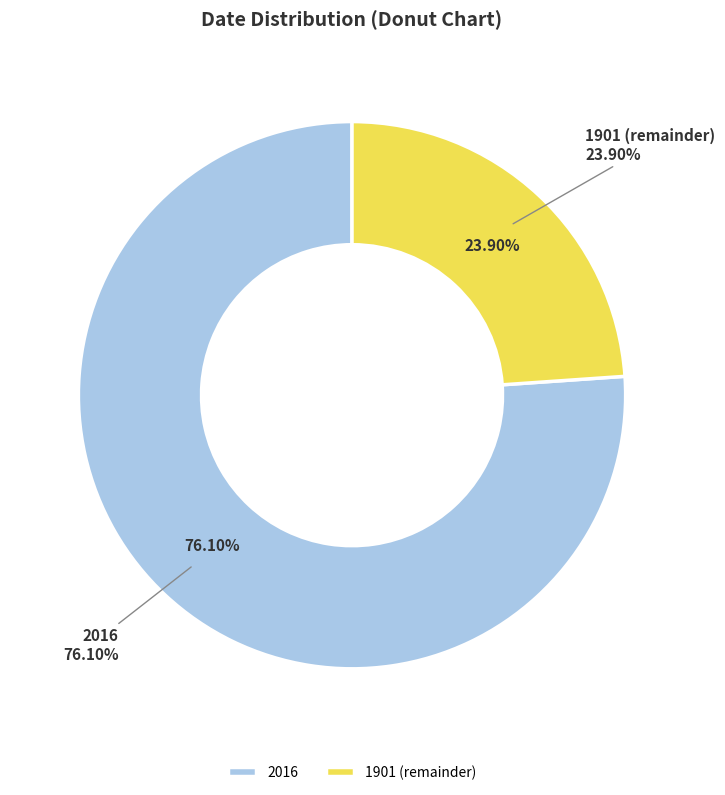

Is there any slice that represents more than half of the pie?

Yes